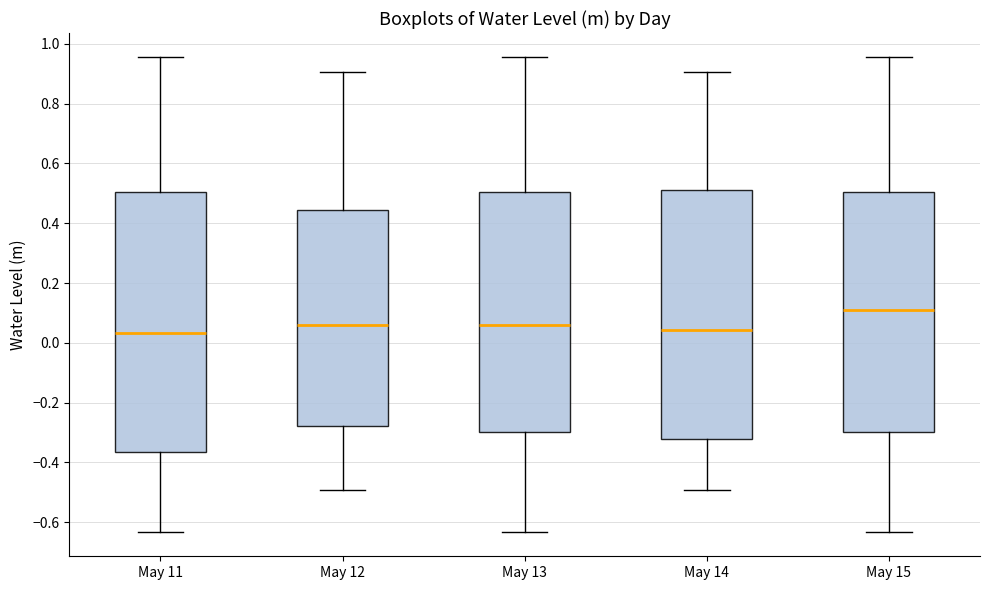

Reading left to right, transcribe this box plot: for each box, give where its median line is, the range the box spans, and where its two whiskers end, as read against the y-axis. The values are not printed on the chart, so give them approximately, as read against the axis.

May 11: median 0.04, box -0.36 to 0.50, whiskers -0.64 to 0.96
May 12: median 0.06, box -0.28 to 0.44, whiskers -0.50 to 0.90
May 13: median 0.06, box -0.30 to 0.50, whiskers -0.64 to 0.96
May 14: median 0.04, box -0.32 to 0.52, whiskers -0.50 to 0.90
May 15: median 0.10, box -0.30 to 0.50, whiskers -0.64 to 0.96